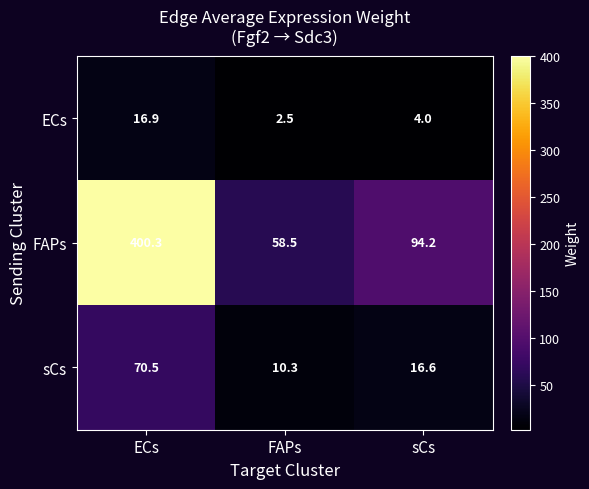

At which label does sCs reach its peak?

ECs